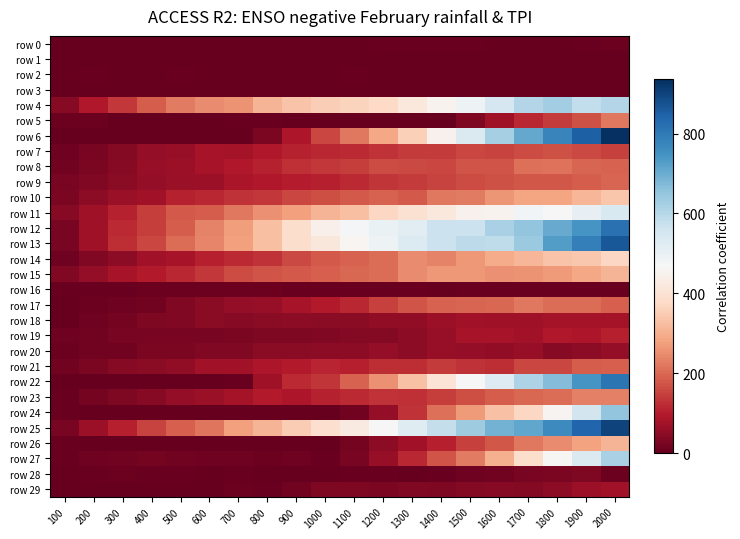

What is the total value across all series at 1000?

3588.0